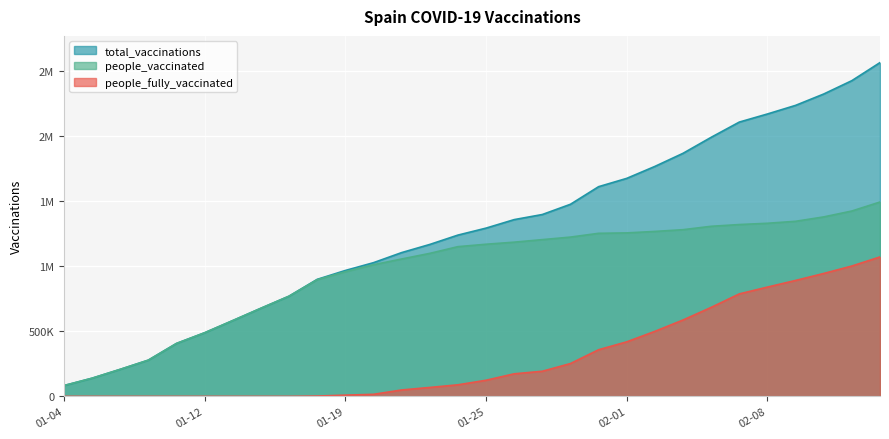

What position from the left is 02-01?

21